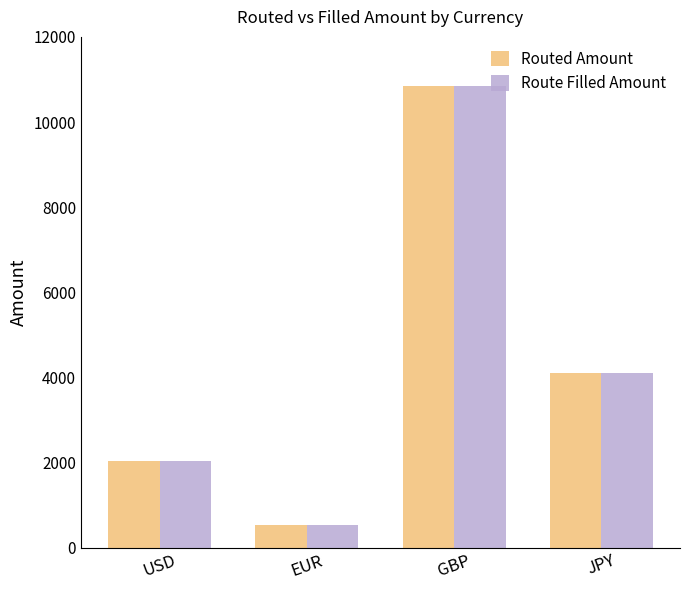

Is it true that Routed Amount equals 10854 at GBP?

True